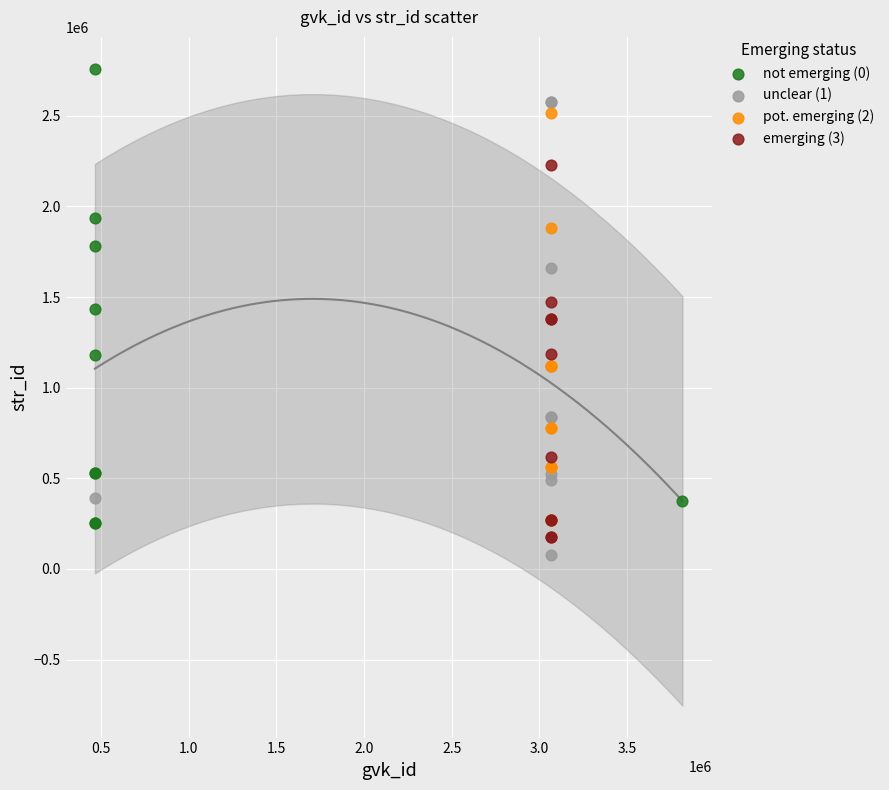

Which series reaches the maximum Y coordinate?

not emerging (0)